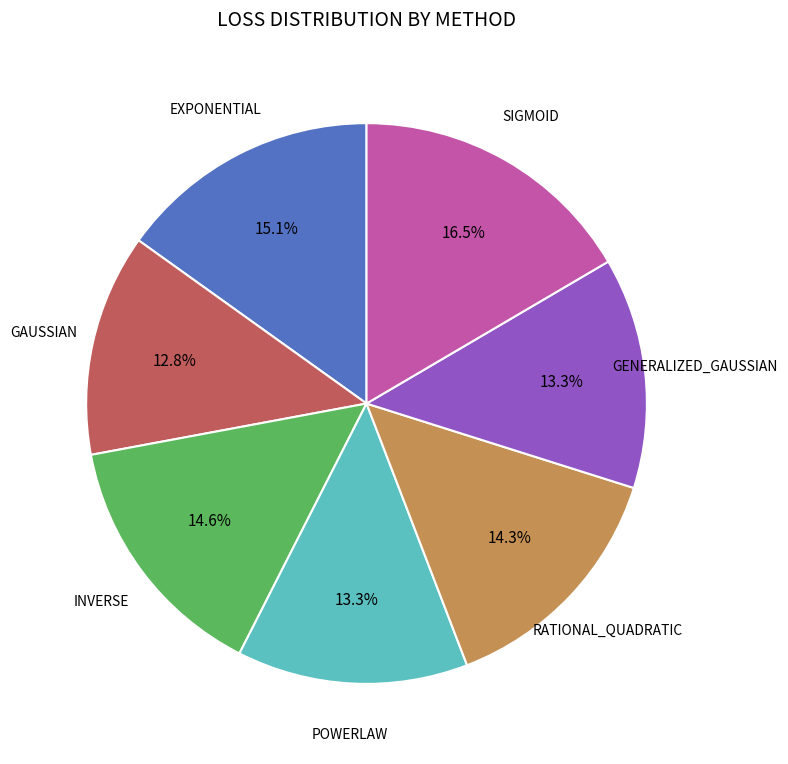

Does POWERLAW represent more than half of the total?

No